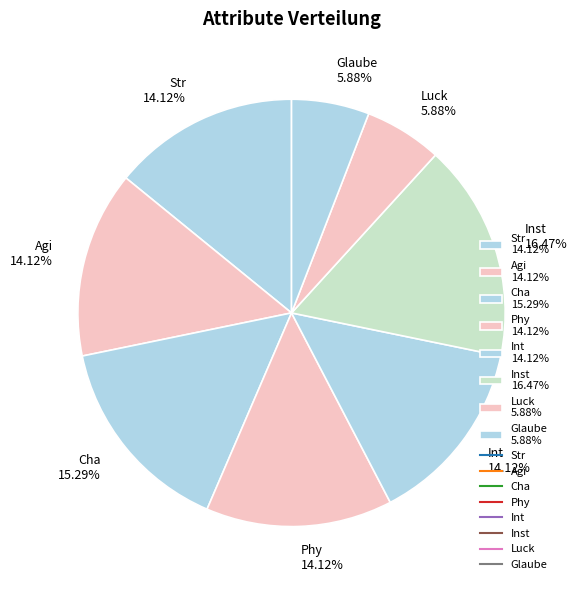

Combined, do Str 14.12% and Glaube 5.88% account for over 50%?

No